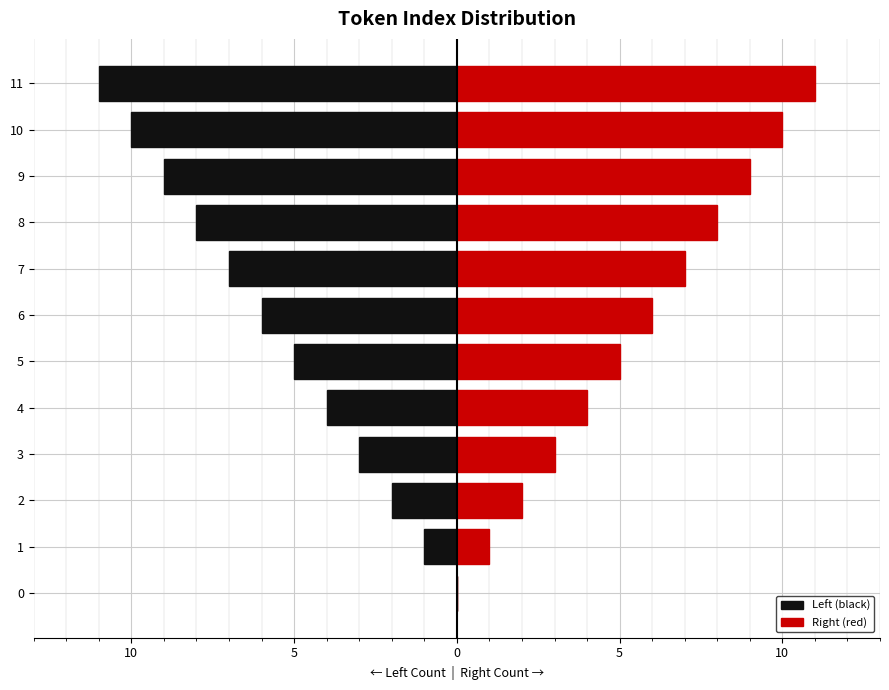

Rank the series by their average value, from lowest to highest.

Left (black), Right (red)